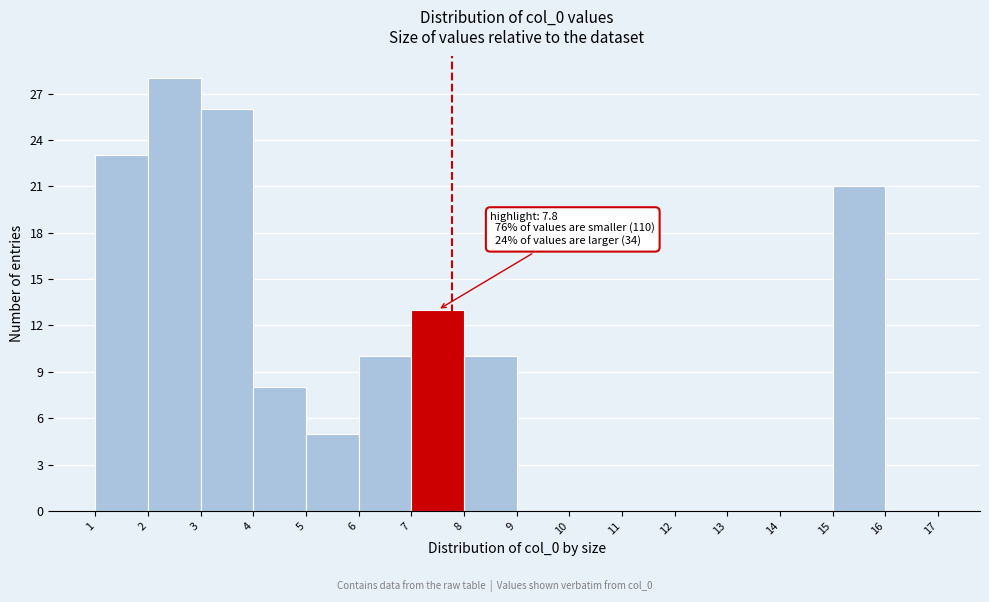

Which range on the x-axis has the tallest bar?

2 to 3